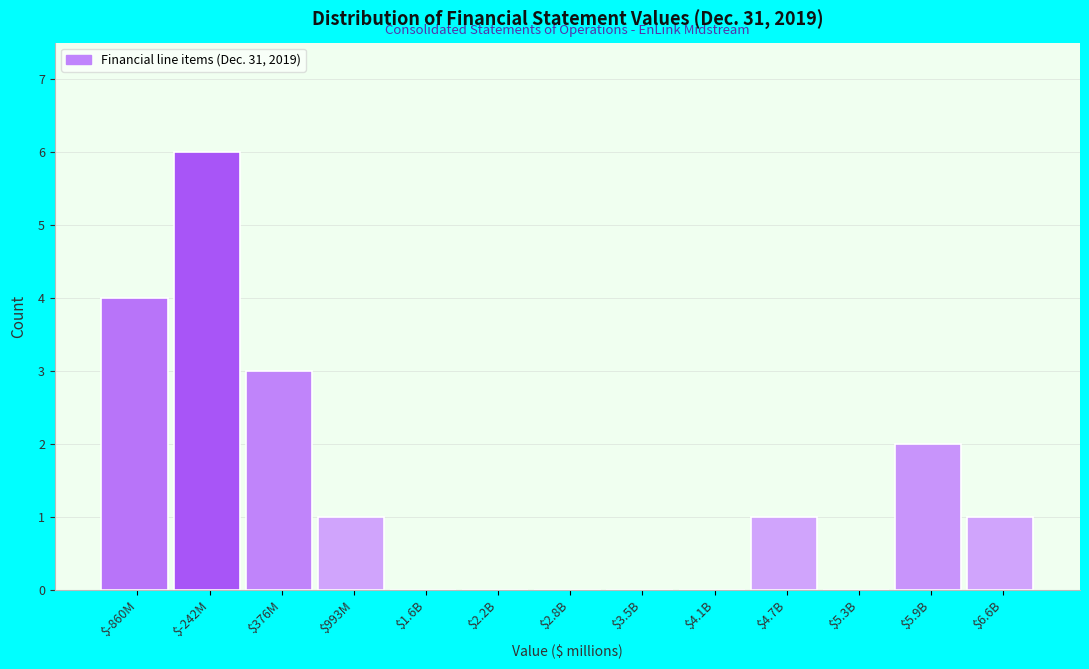

What is the greatest value displayed?

6